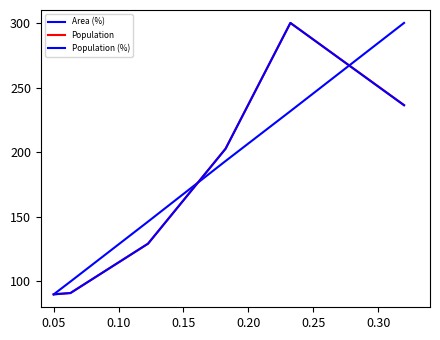

Is this an area chart (filled region under the line)?

No